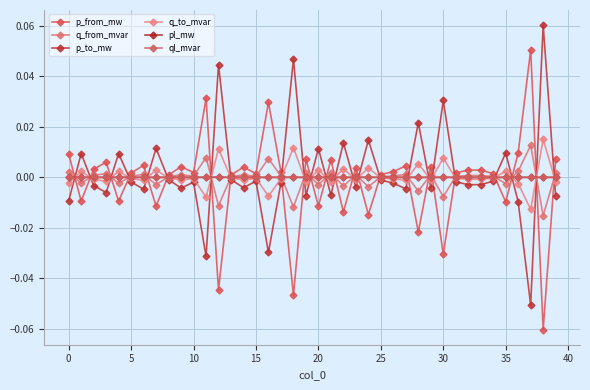

What is the maximum value for p_to_mw?

0.1